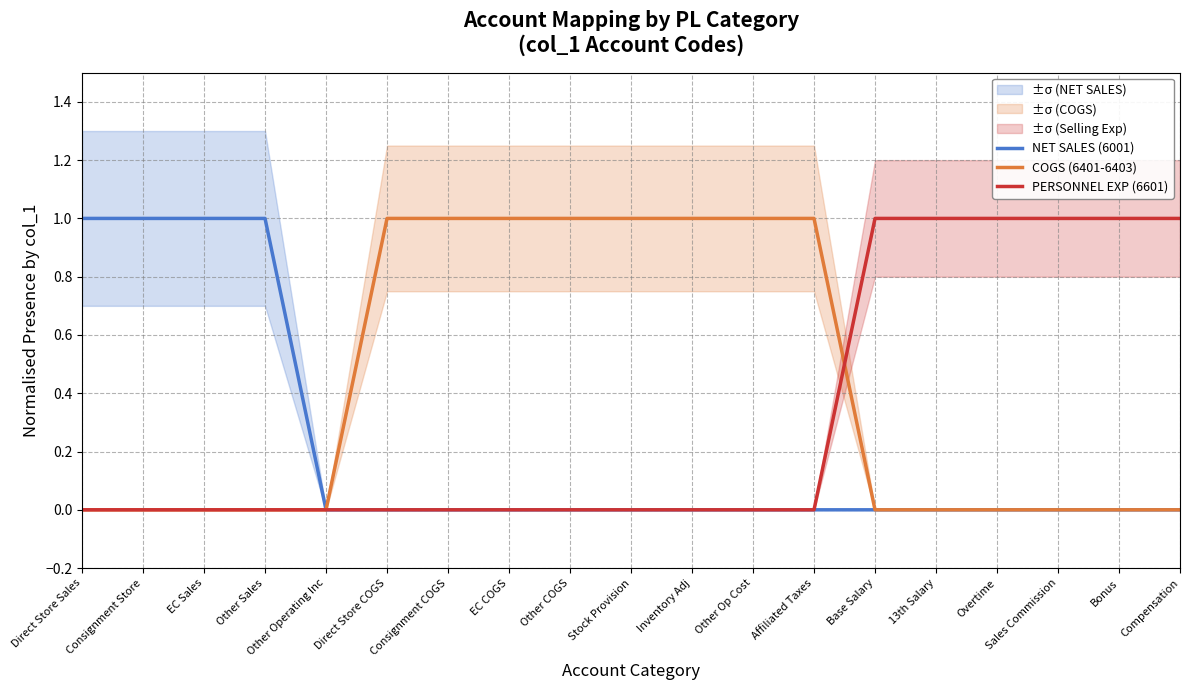

What is the sum of all PERSONNEL EXP (6601) values?

6